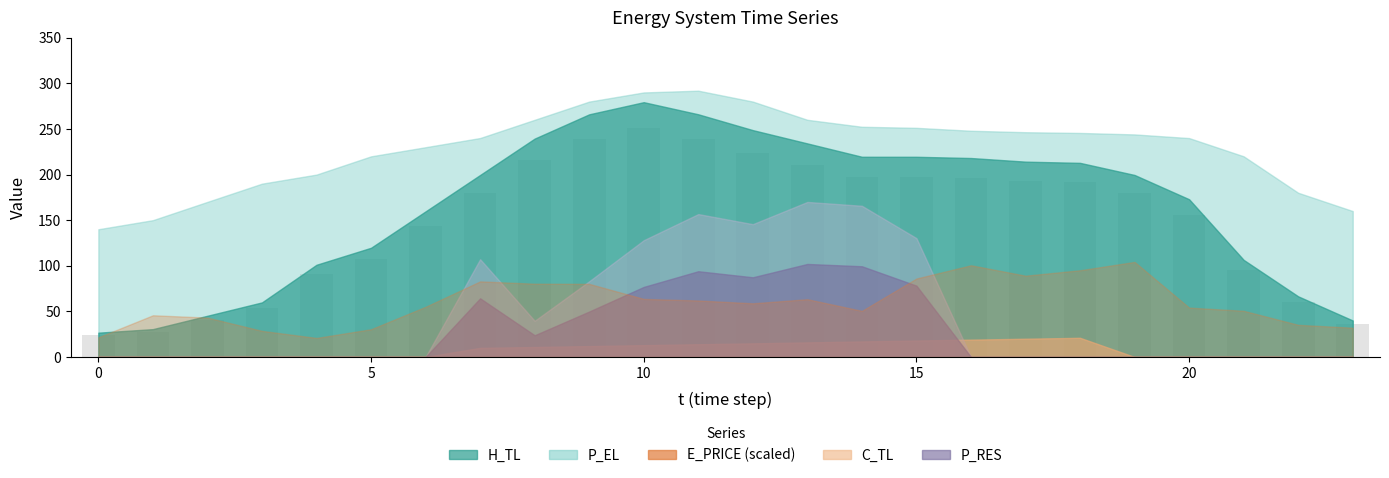

What is the smallest value displayed?

24.0